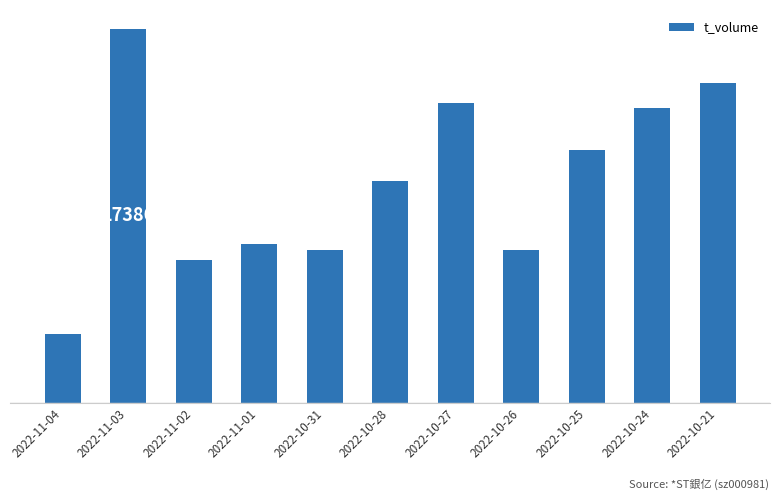

What is the value of the 2nd bar from the left?

17386